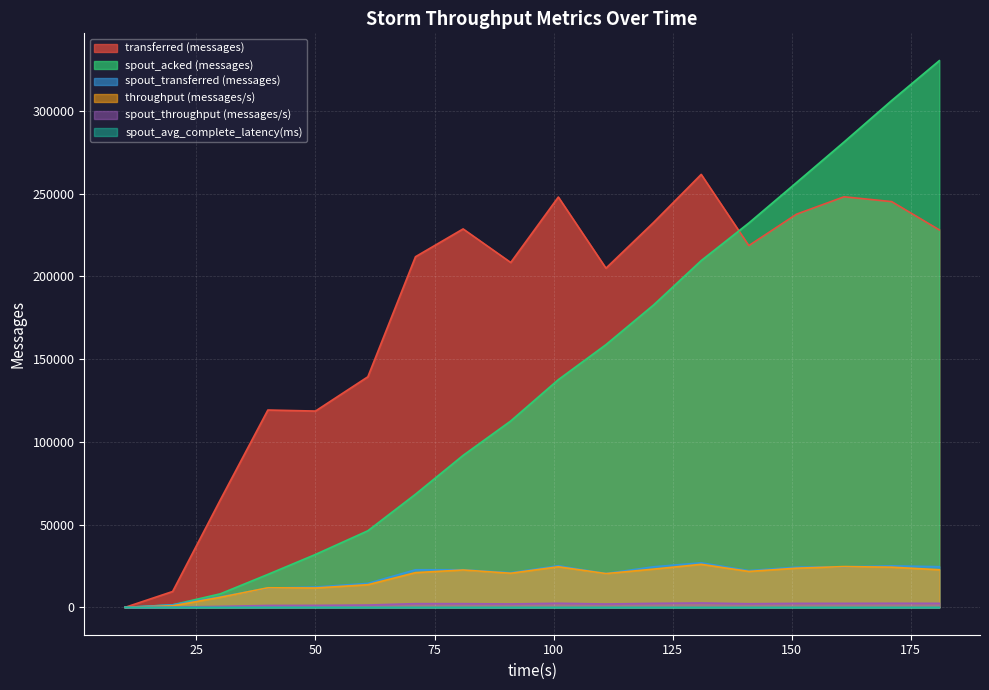

The spout_acked (messages) series shows 68360.0 at 71. True or false?

True